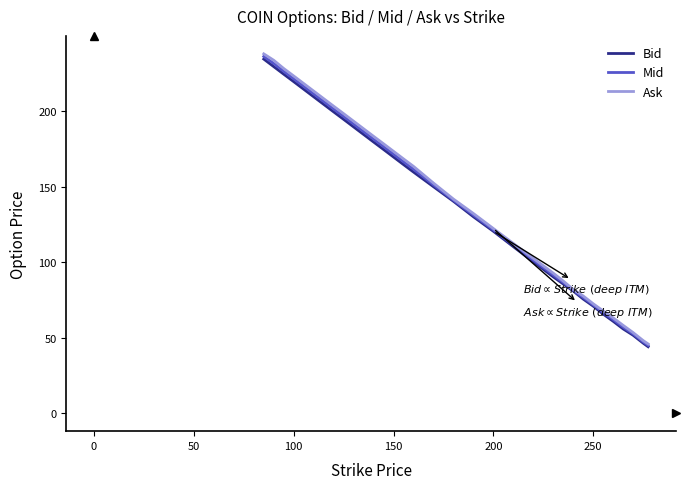

Which series has the widest spread of values?

Ask